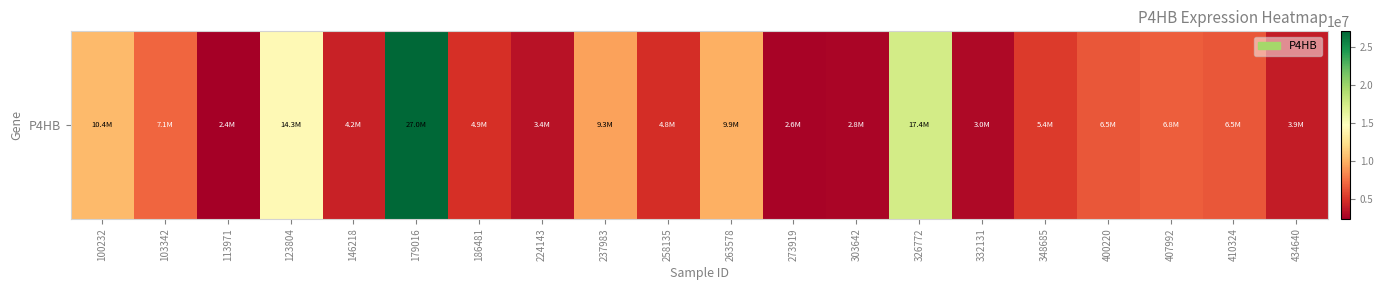

What is the sum of all values?

152705966